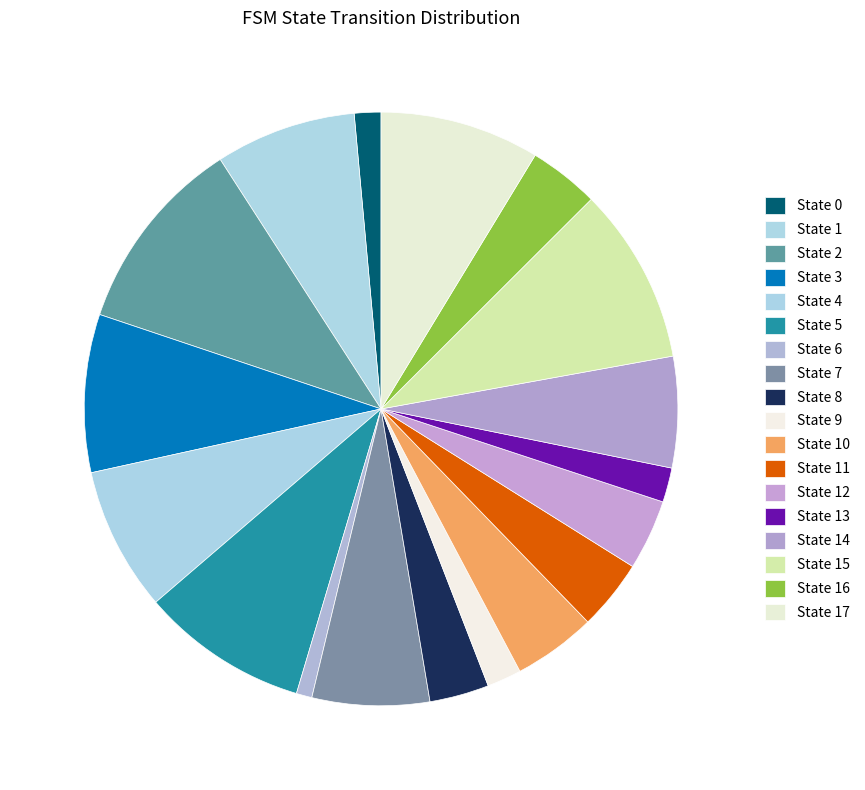

To the nearest percent, what is the average slice percentage?

6%